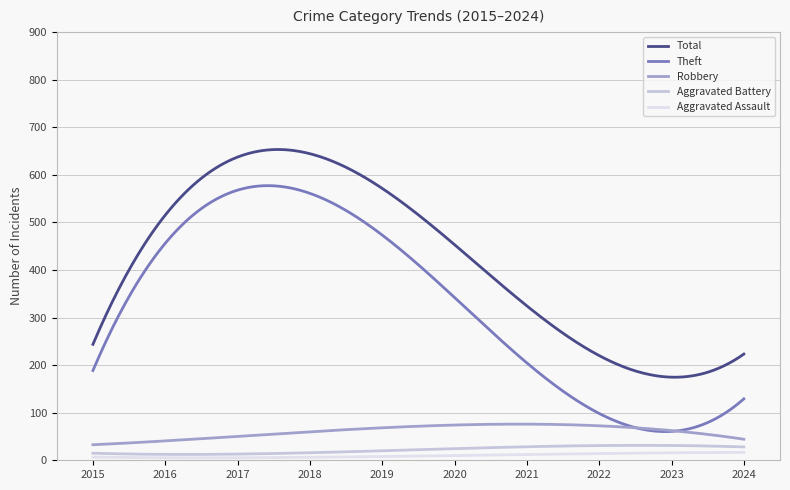

Which series has the largest total across all categories?

Total